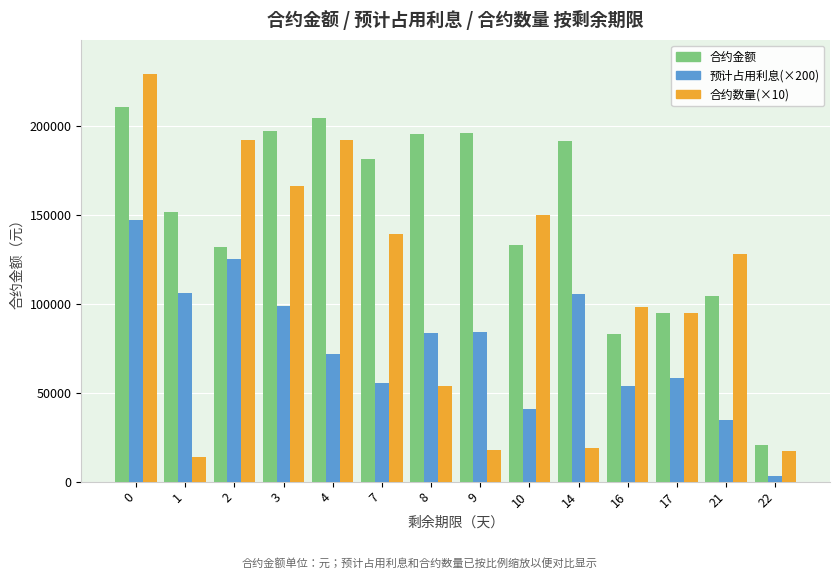

What is the average value of the 合约金额 series?

149679.5